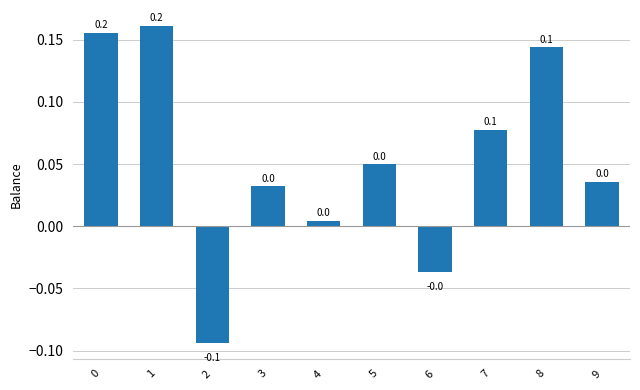

What is the value of the 3rd bar from the left?

-0.1